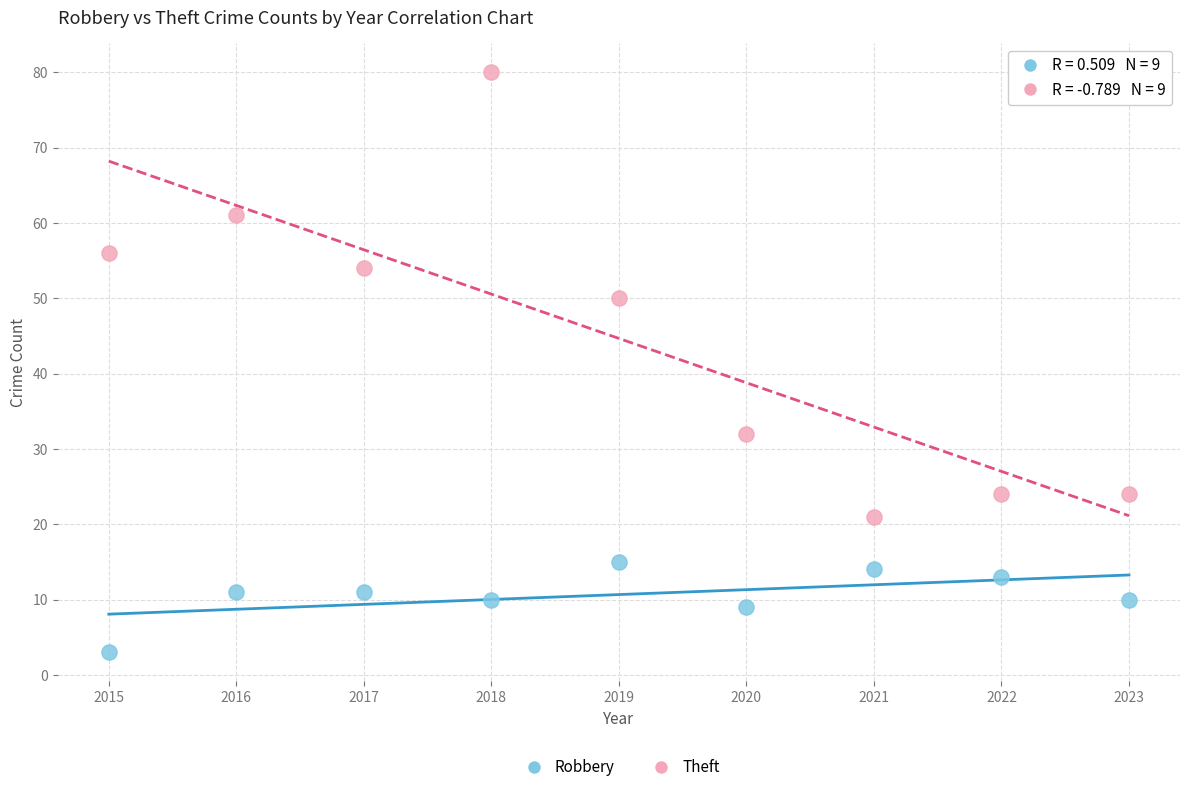

Across all data points, what is the range of Y values (max minus min)?

77